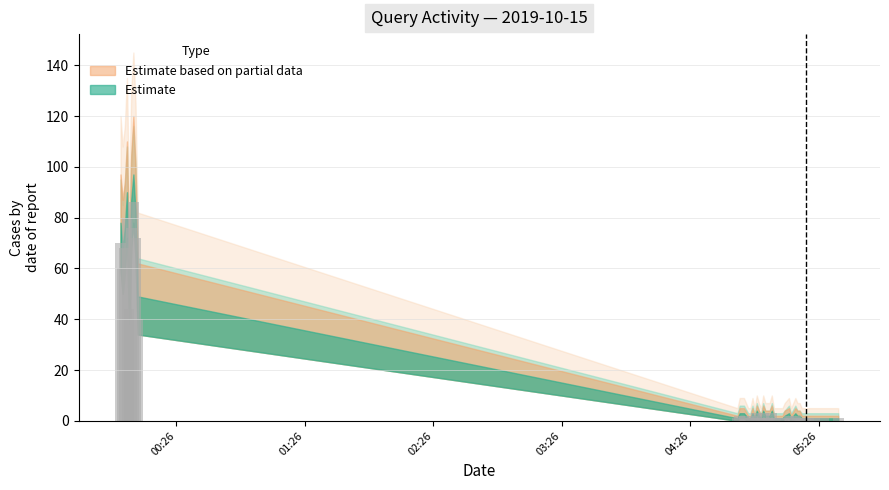

What is the difference between the maximum and second lowest values?

85